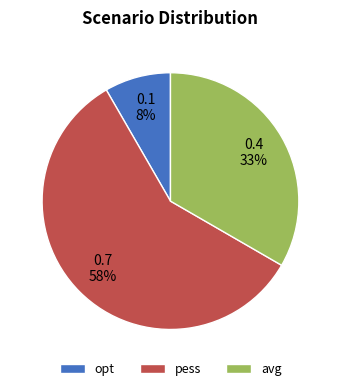

Is it true that opt is 15% of the pie?

False